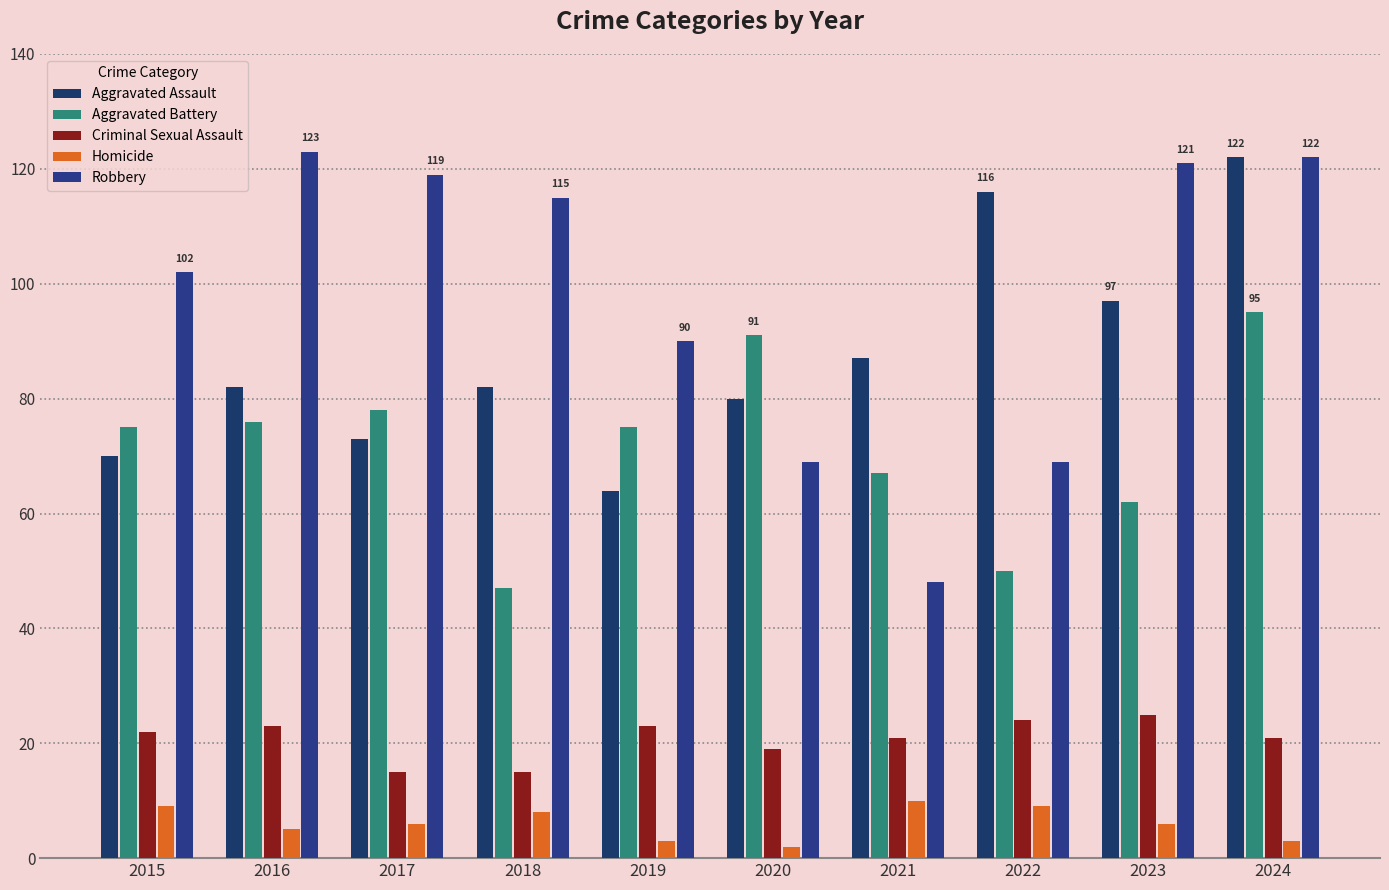

Count the number of categories in the chart.

10